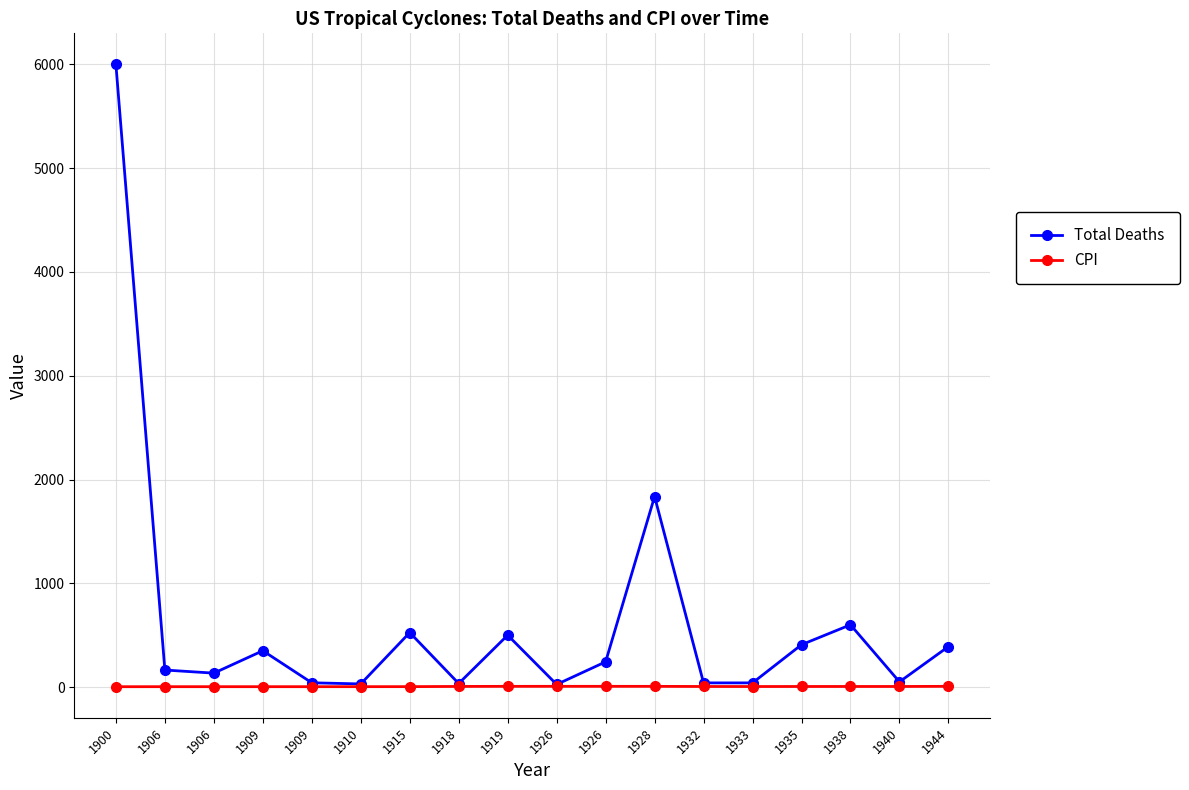

Which has a higher value, 1926 or 1938?

1938